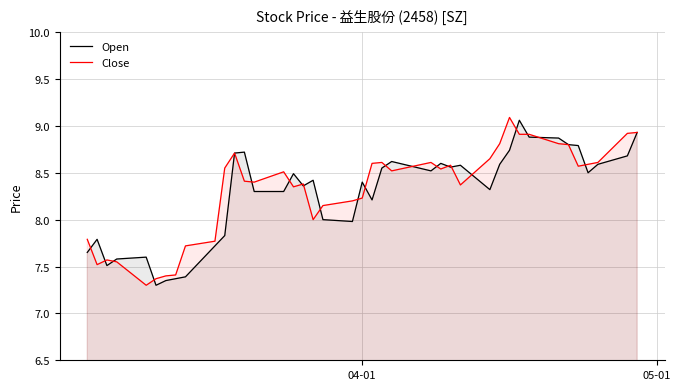

What is the difference between the second highest and minimum values in the Open series?

1.6